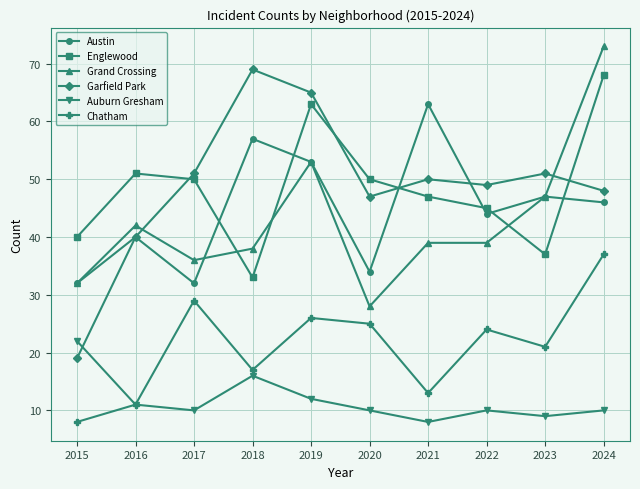

True or false: Grand Crossing and Englewood intersect in this chart.

True